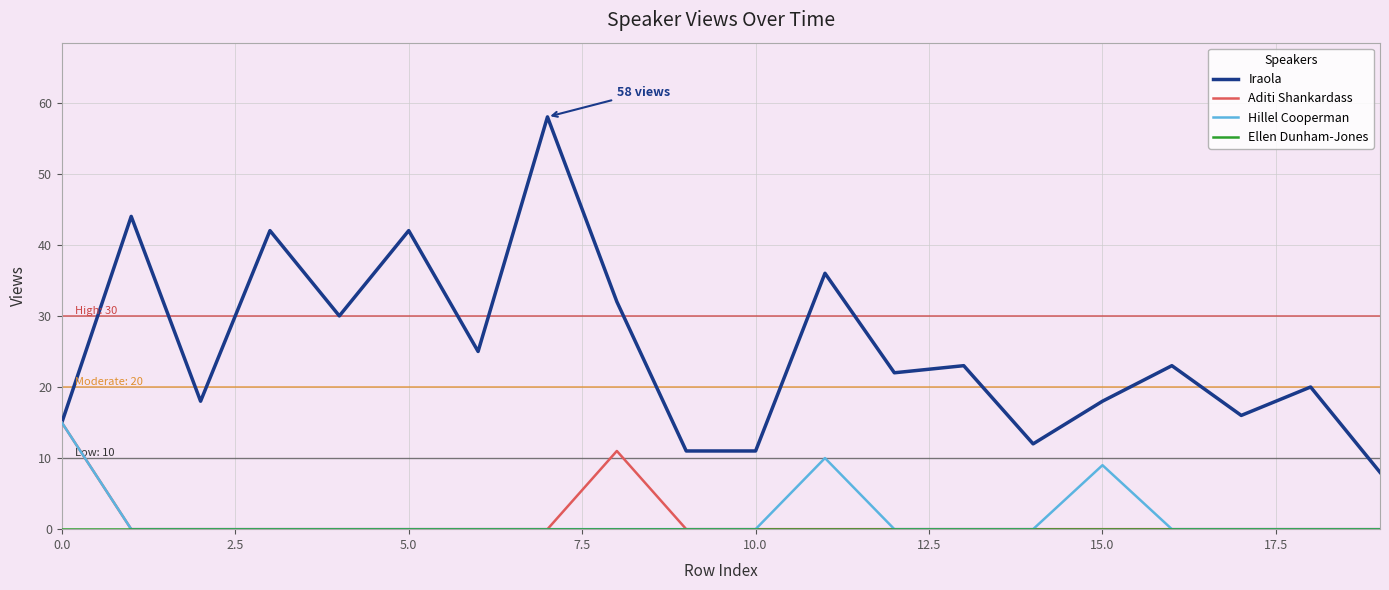

Which series has the largest total across all categories?

Iraola